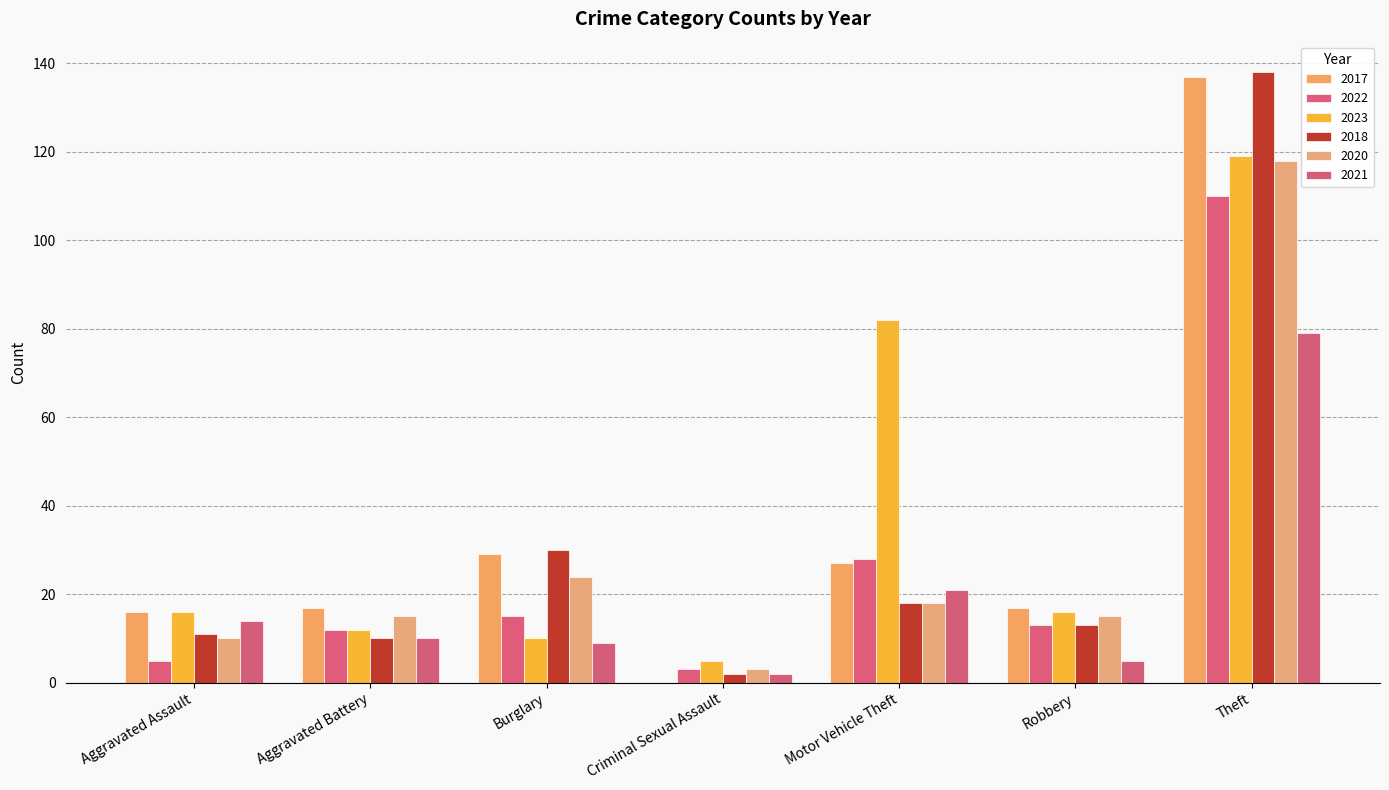

Reading left to right, transcribe all the data shown in this chart.

2017: 16	17	29	0	27	17	137
2022: 5	12	15	3	28	13	110
2023: 16	12	10	5	82	16	119
2018: 11	10	30	2	18	13	138
2020: 10	15	24	3	18	15	118
2021: 14	10	9	2	21	5	79